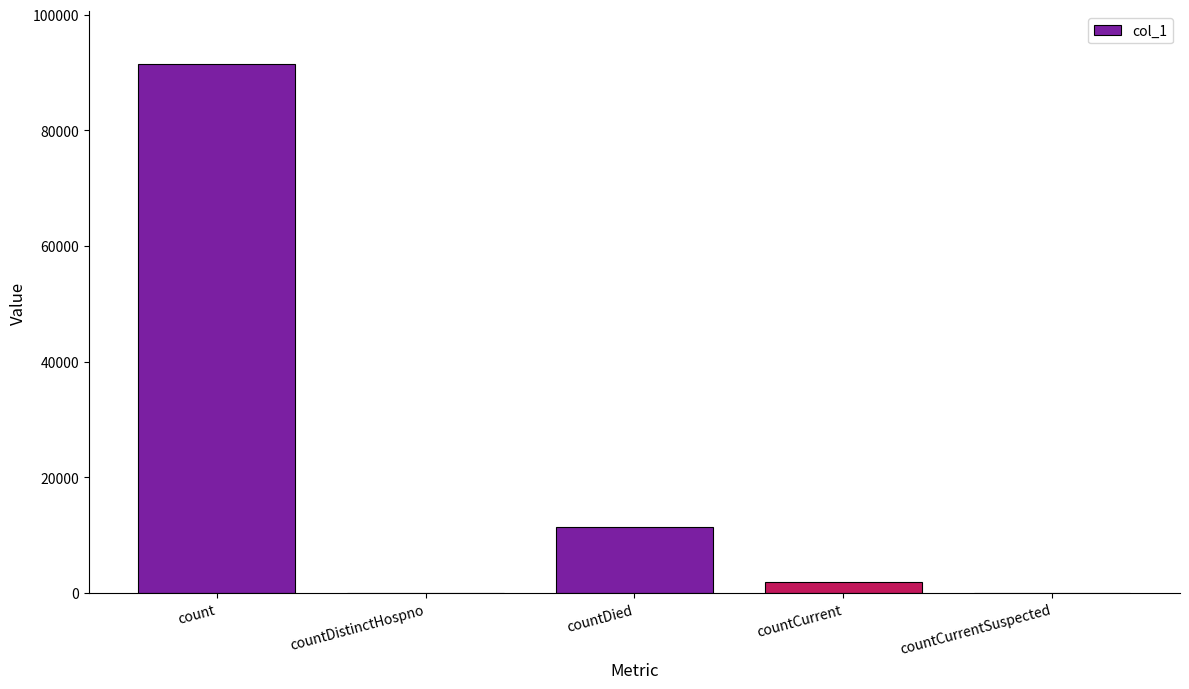

The value at count is 91430. True or false?

True